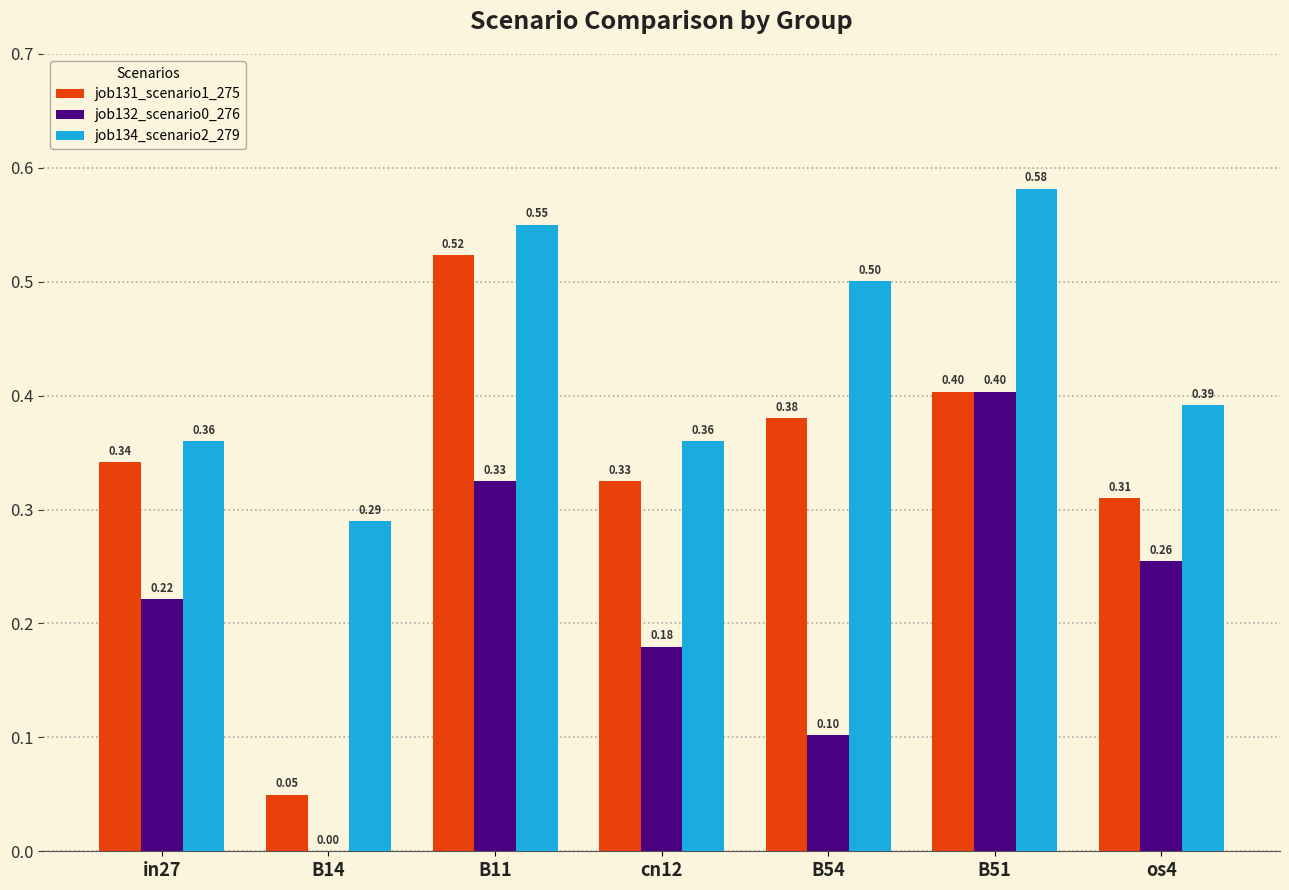

Which series changed the most between B51 and os4?

job134_scenario2_279